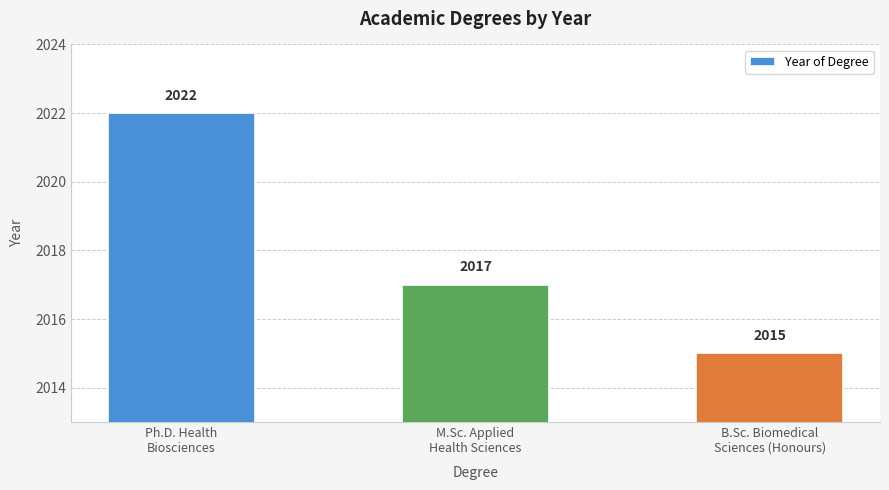

At which category does the chart reach its peak across all series?

Ph.D. Health
Biosciences